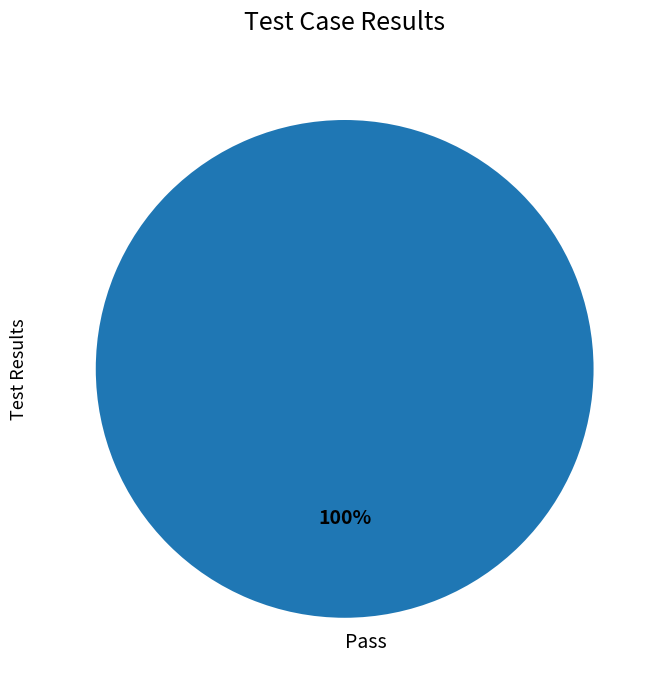

Count the number of slices in the pie.

1